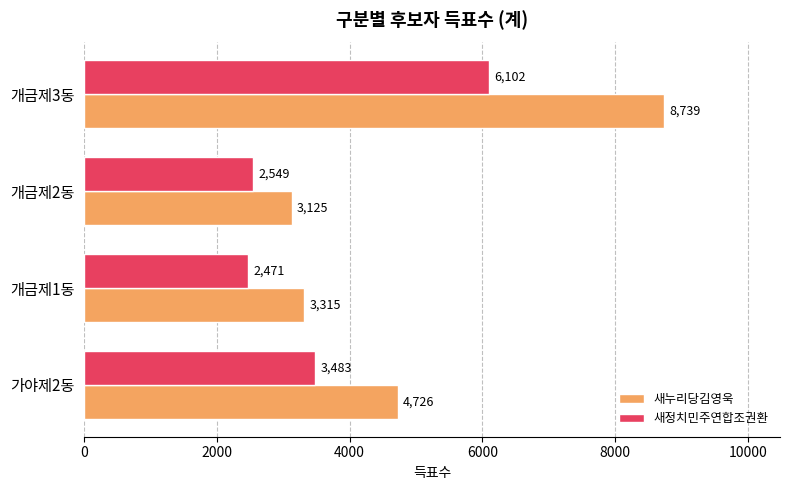

Rank the series by their maximum value, from highest to lowest.

새누리당김영욱, 새정치민주연합조권환